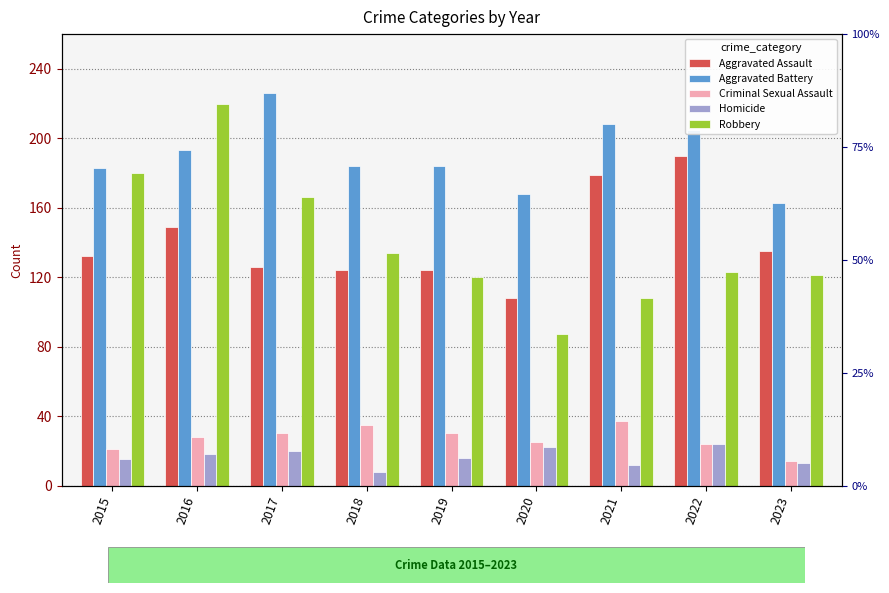

Reading left to right, list all the values displayed in this chart.

Aggravated Assault: 132	149	126	124	124	108	179	190	135
Aggravated Battery: 183	193	226	184	184	168	208	205	163
Criminal Sexual Assault: 21	28	30	35	30	25	37	24	14
Homicide: 15	18	20	8	16	22	12	24	13
Robbery: 180	220	166	134	120	87	108	123	121